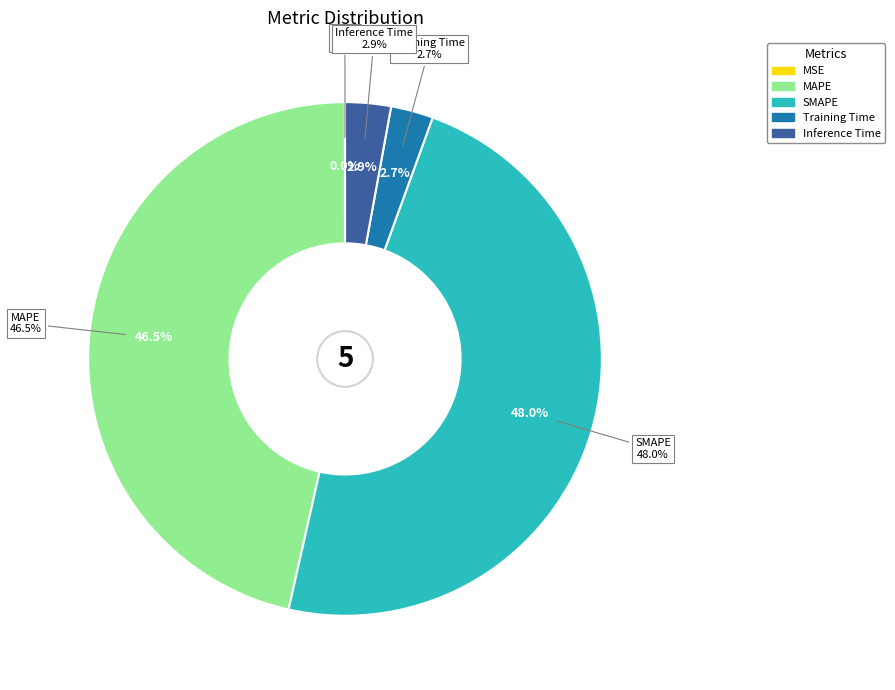

Is there any slice that represents more than half of the pie?

No